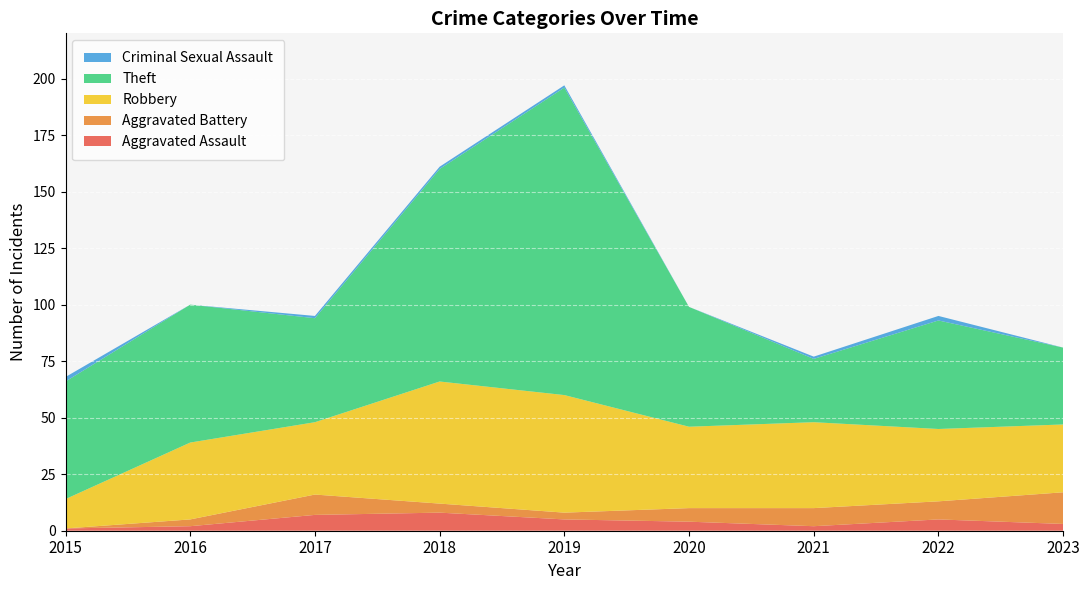

Reading left to right, list all the values displayed in this chart.

Aggravated Assault: 2015=1	2016=2	2017=7	2018=8	2019=5	2020=4	2021=2	2022=5	2023=3
Aggravated Battery: 2015=0	2016=3	2017=9	2018=4	2019=3	2020=6	2021=8	2022=8	2023=14
Robbery: 2015=13	2016=34	2017=32	2018=54	2019=52	2020=36	2021=38	2022=32	2023=30
Theft: 2015=52	2016=61	2017=46	2018=94	2019=136	2020=53	2021=28	2022=48	2023=34
Criminal Sexual Assault: 2015=2	2016=0	2017=1	2018=1	2019=1	2020=0	2021=1	2022=2	2023=0